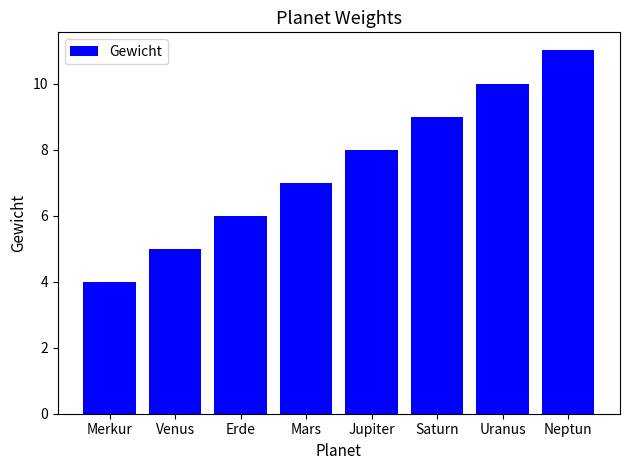

At which category does the chart reach its minimum across all series?

Merkur